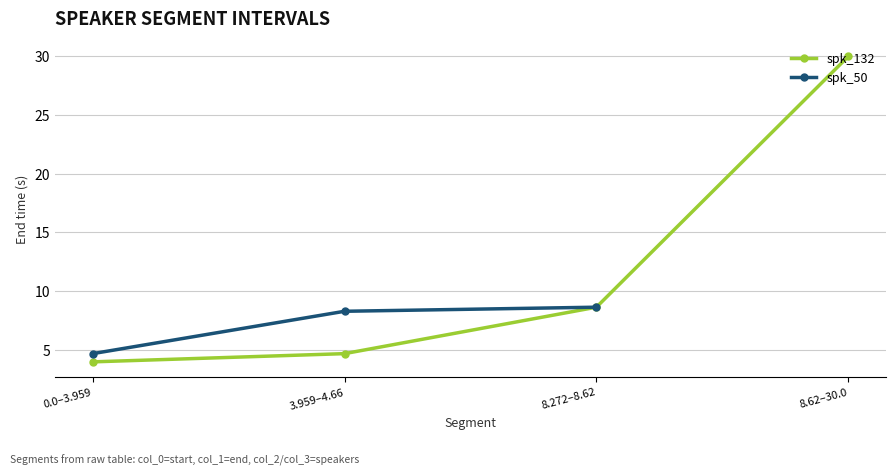

Is it true that spk_132 equals 4.7 at 3.959–4.66?

True